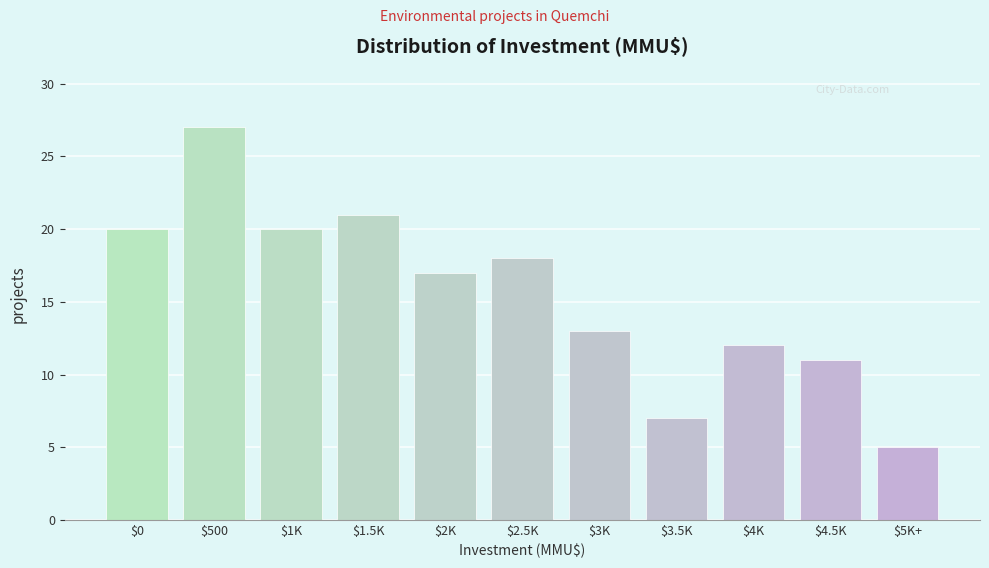

Reading left to right, list all the values displayed in this chart.

20	27	20	21	17	18	13	7	12	11	5